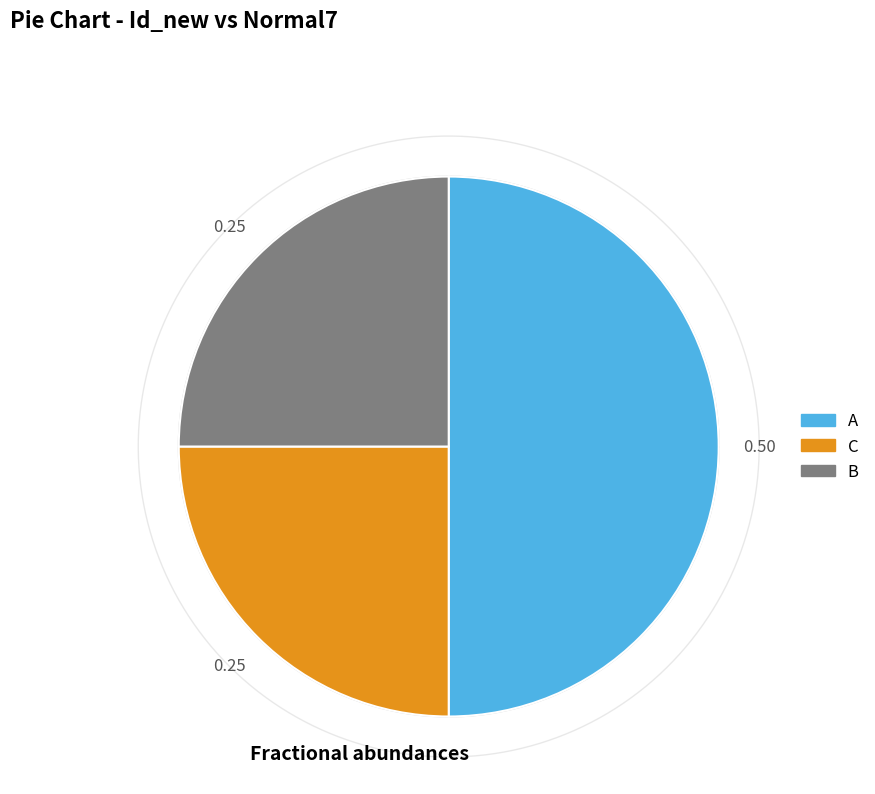

What percentage is the A slice, to the nearest percent?

50%